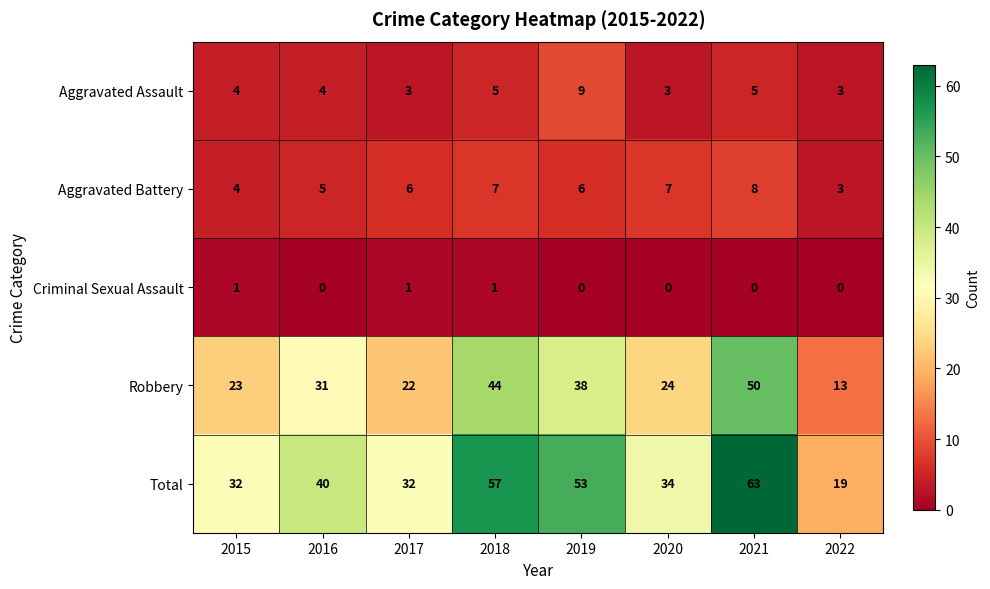

What is the total value across all series at 2016?

80